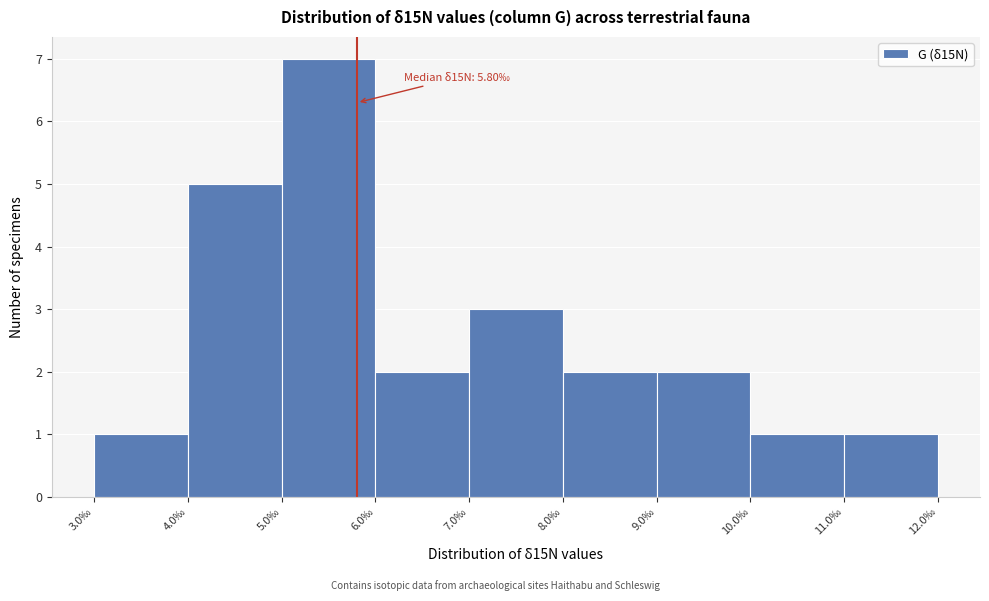

Which range on the x-axis has the tallest bar?

5 to 6